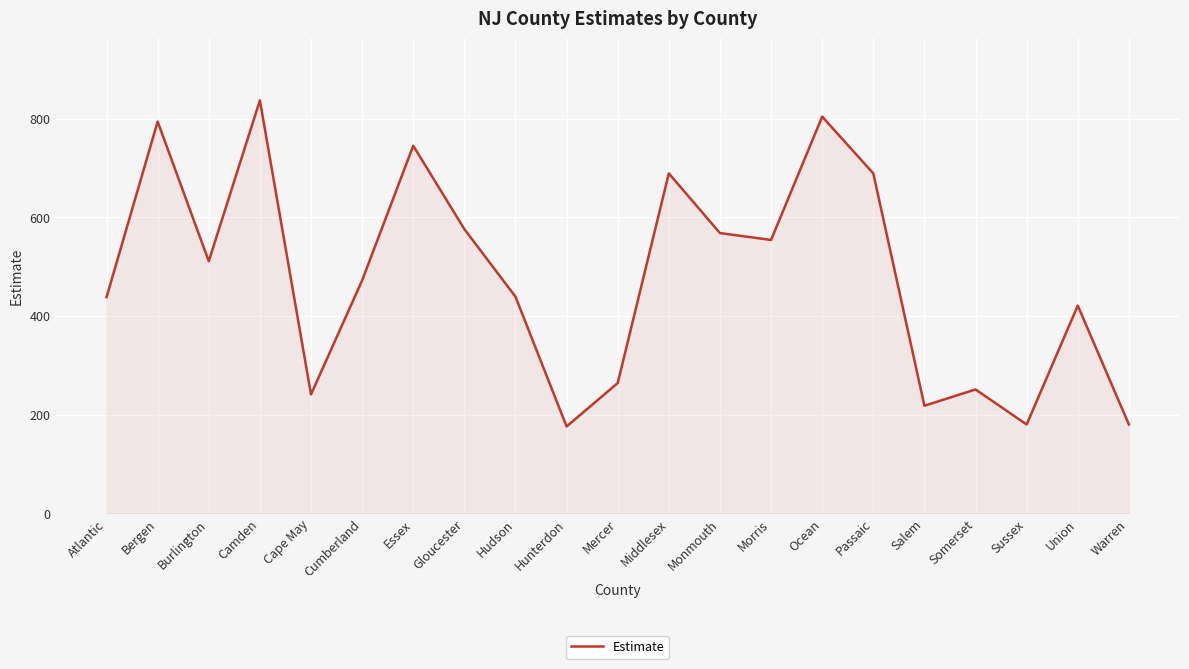

Where is the data nearest to the value 506?

Burlington